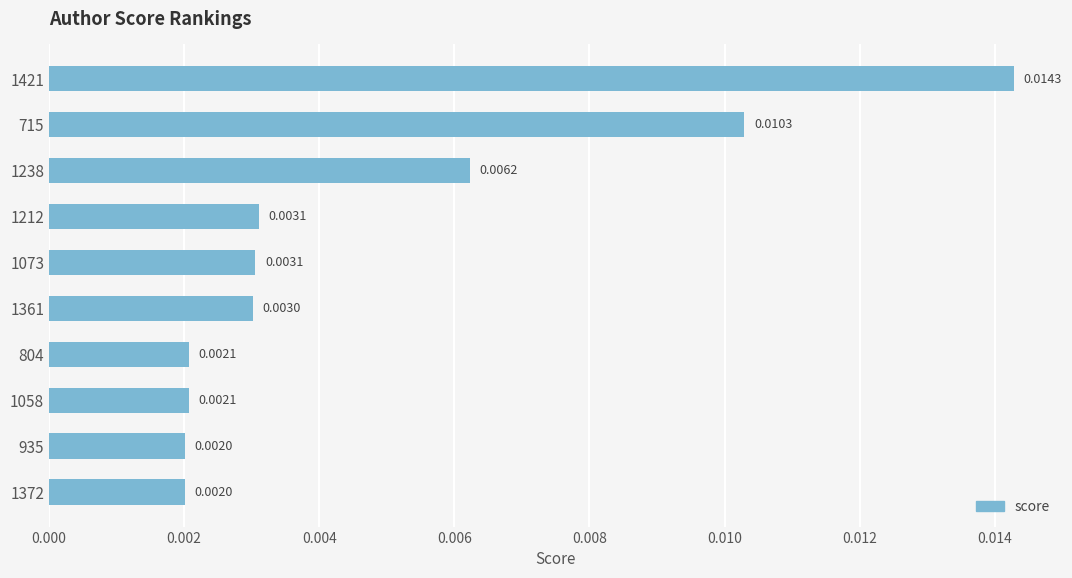

Count the number of data series in this chart.

1